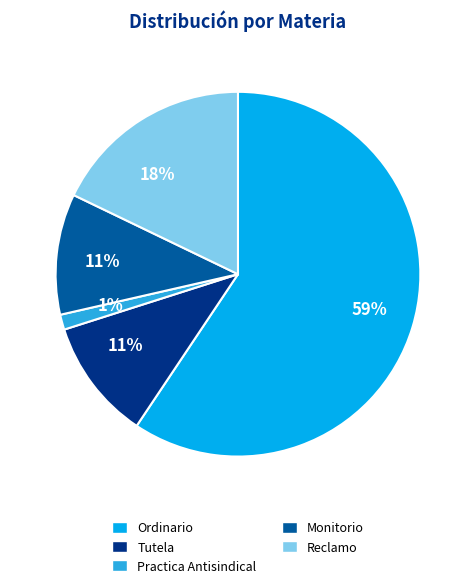

How many slices are in this pie chart?

5